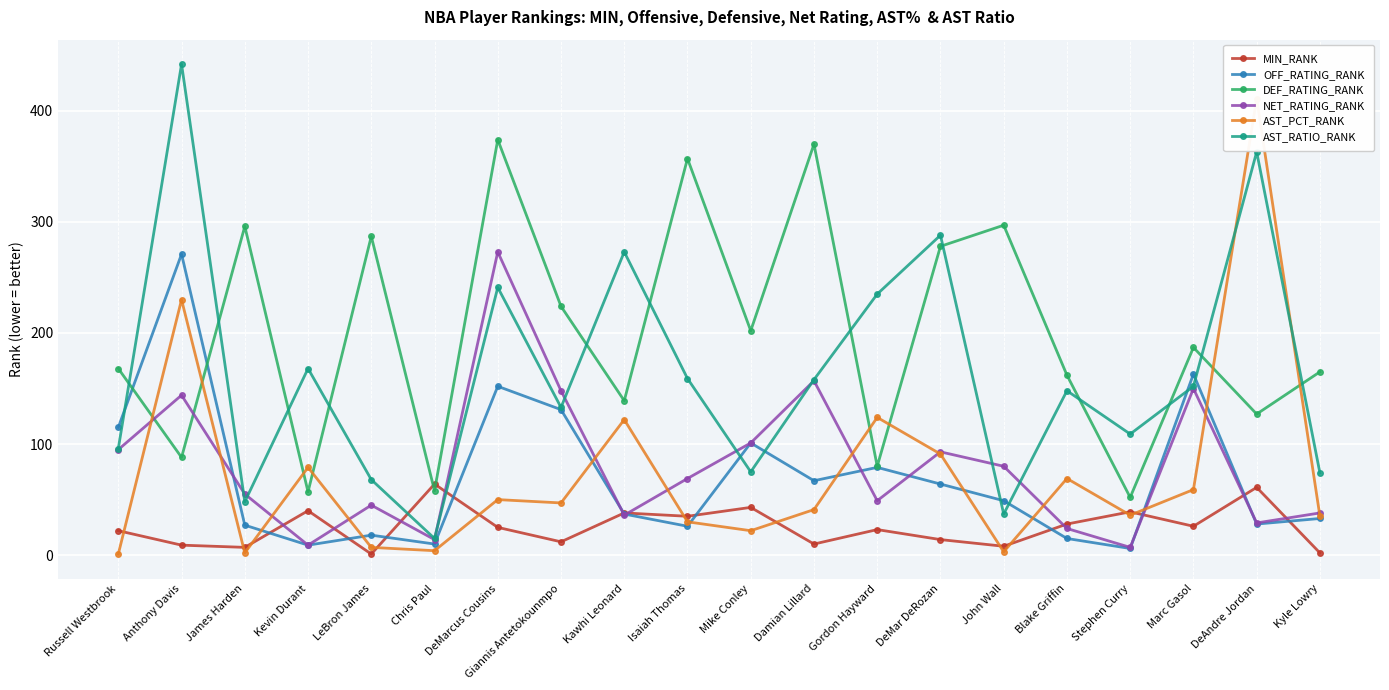

Reading right to left, what are all the values shown in this chart?

MIN_RANK: Kyle Lowry=2	DeAndre Jordan=61	Marc Gasol=26	Stephen Curry=39	Blake Griffin=28	John Wall=8	DeMar DeRozan=14	Gordon Hayward=23	Damian Lillard=10	Mike Conley=43	Isaiah Thomas=35	Kawhi Leonard=38	Giannis Antetokounmpo=12	DeMarcus Cousins=25	Chris Paul=64	LeBron James=1	Kevin Durant=40	James Harden=7	Anthony Davis=9	Russell Westbrook=22
OFF_RATING_RANK: Kyle Lowry=33	DeAndre Jordan=28	Marc Gasol=163	Stephen Curry=6	Blake Griffin=15	John Wall=49	DeMar DeRozan=64	Gordon Hayward=79	Damian Lillard=67	Mike Conley=101	Isaiah Thomas=26	Kawhi Leonard=37	Giannis Antetokounmpo=131	DeMarcus Cousins=152	Chris Paul=10	LeBron James=18	Kevin Durant=9	James Harden=27	Anthony Davis=271	Russell Westbrook=115
DEF_RATING_RANK: Kyle Lowry=165	DeAndre Jordan=127	Marc Gasol=187	Stephen Curry=52	Blake Griffin=162	John Wall=297	DeMar DeRozan=278	Gordon Hayward=80	Damian Lillard=370	Mike Conley=202	Isaiah Thomas=357	Kawhi Leonard=139	Giannis Antetokounmpo=224	DeMarcus Cousins=374	Chris Paul=58	LeBron James=287	Kevin Durant=57	James Harden=296	Anthony Davis=88	Russell Westbrook=168
NET_RATING_RANK: Kyle Lowry=38	DeAndre Jordan=29	Marc Gasol=150	Stephen Curry=7	Blake Griffin=24	John Wall=80	DeMar DeRozan=93	Gordon Hayward=49	Damian Lillard=157	Mike Conley=101	Isaiah Thomas=69	Kawhi Leonard=36	Giannis Antetokounmpo=148	DeMarcus Cousins=273	Chris Paul=14	LeBron James=45	Kevin Durant=9	James Harden=55	Anthony Davis=144	Russell Westbrook=95
AST_PCT_RANK: Kyle Lowry=35	DeAndre Jordan=411	Marc Gasol=59	Stephen Curry=36	Blake Griffin=69	John Wall=3	DeMar DeRozan=91	Gordon Hayward=124	Damian Lillard=41	Mike Conley=22	Isaiah Thomas=30	Kawhi Leonard=122	Giannis Antetokounmpo=47	DeMarcus Cousins=50	Chris Paul=4	LeBron James=7	Kevin Durant=79	James Harden=2	Anthony Davis=230	Russell Westbrook=1
AST_RATIO_RANK: Kyle Lowry=74	DeAndre Jordan=363	Marc Gasol=152	Stephen Curry=109	Blake Griffin=148	John Wall=37	DeMar DeRozan=288	Gordon Hayward=235	Damian Lillard=158	Mike Conley=75	Isaiah Thomas=159	Kawhi Leonard=273	Giannis Antetokounmpo=133	DeMarcus Cousins=241	Chris Paul=15	LeBron James=68	Kevin Durant=168	James Harden=48	Anthony Davis=442	Russell Westbrook=96